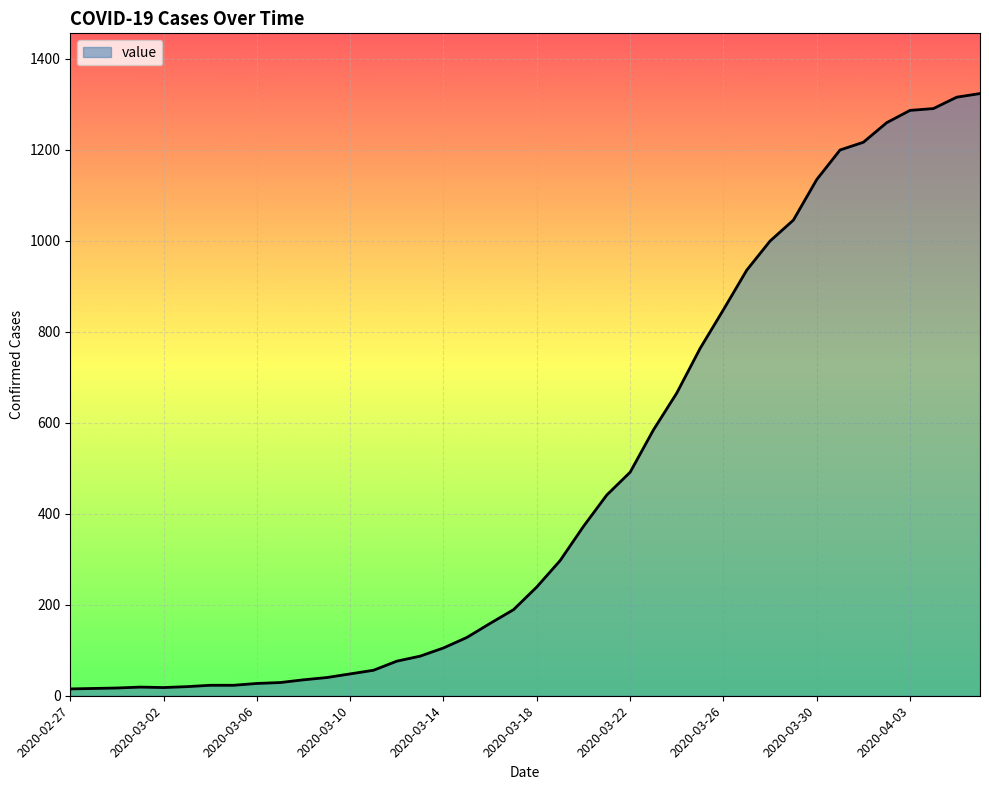

What is the greatest value displayed?

1323